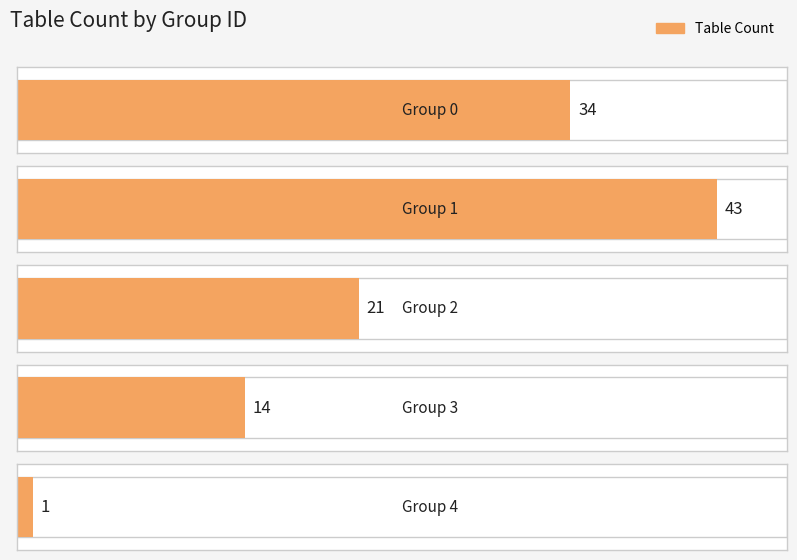

What is the sum of all values?

113